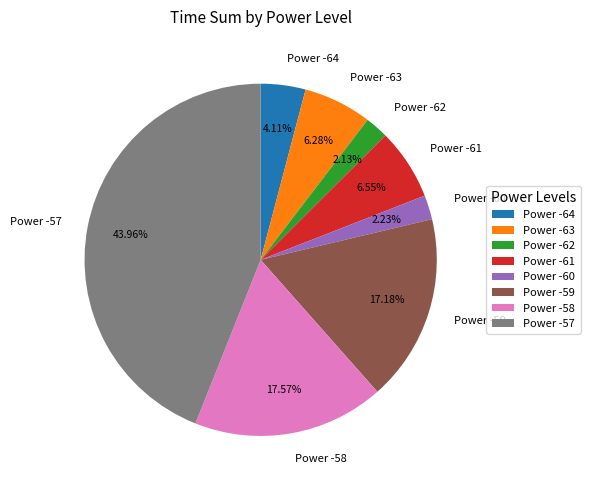

Approximately how many times larger is the value at Power -60 compared to Power -62?

1.0